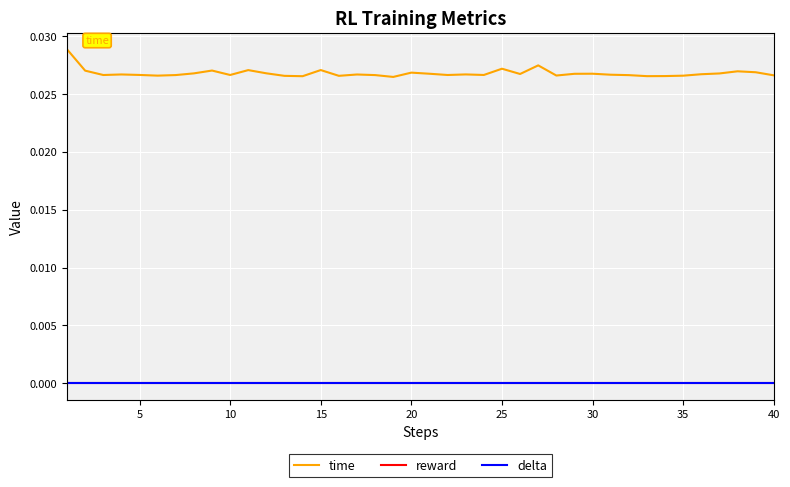

Is this an area chart (filled region under the line)?

No